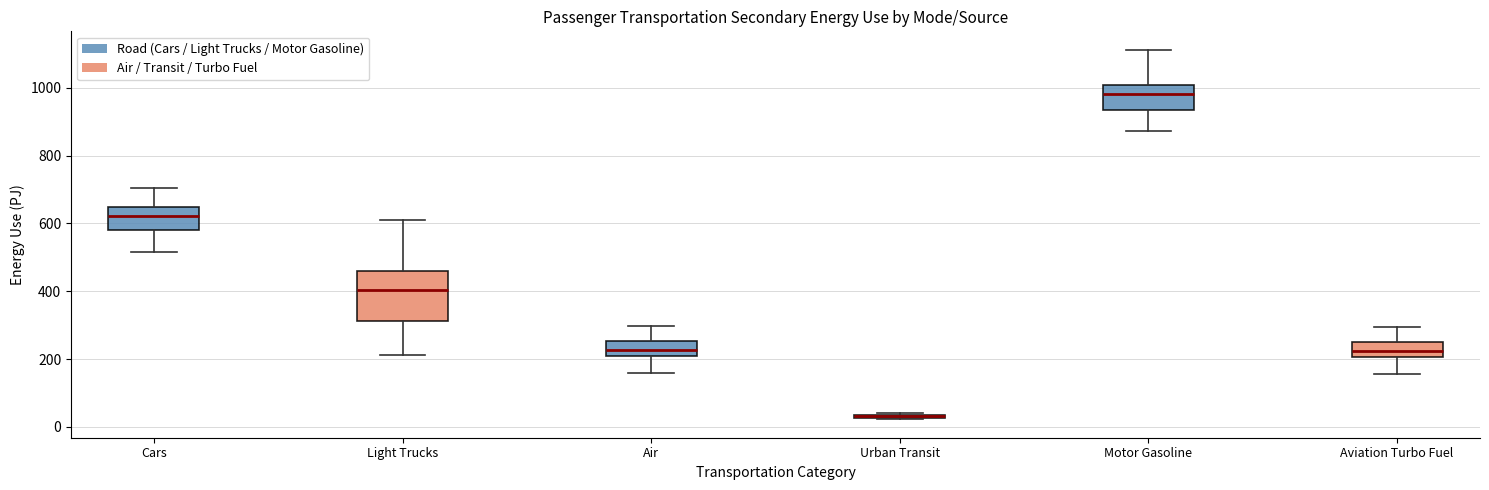

Which box is the tallest, from its lower edge to its upper edge?

Light Trucks